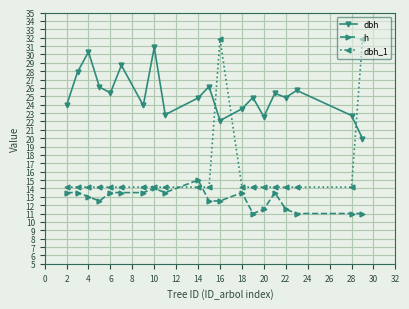

Which series has the widest spread of values?

dbh_1